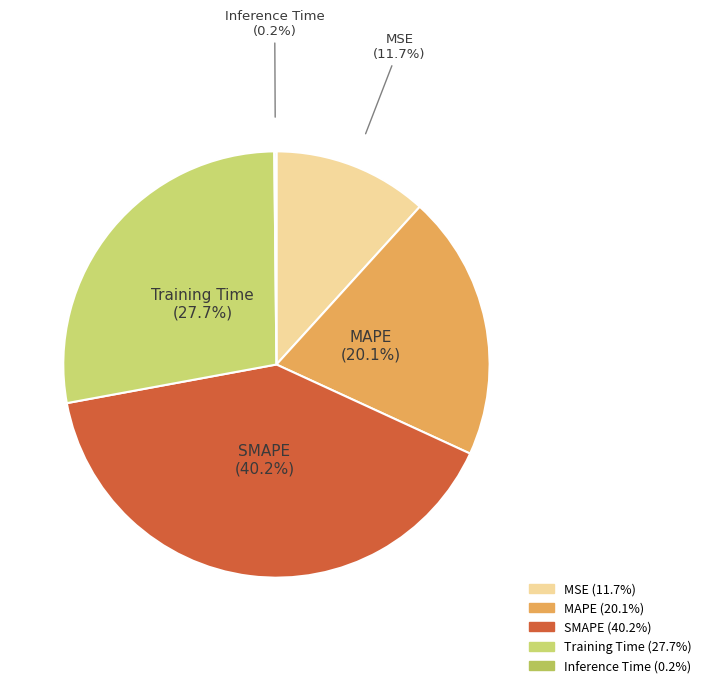

What is the largest slice in the pie chart?

SMAPE